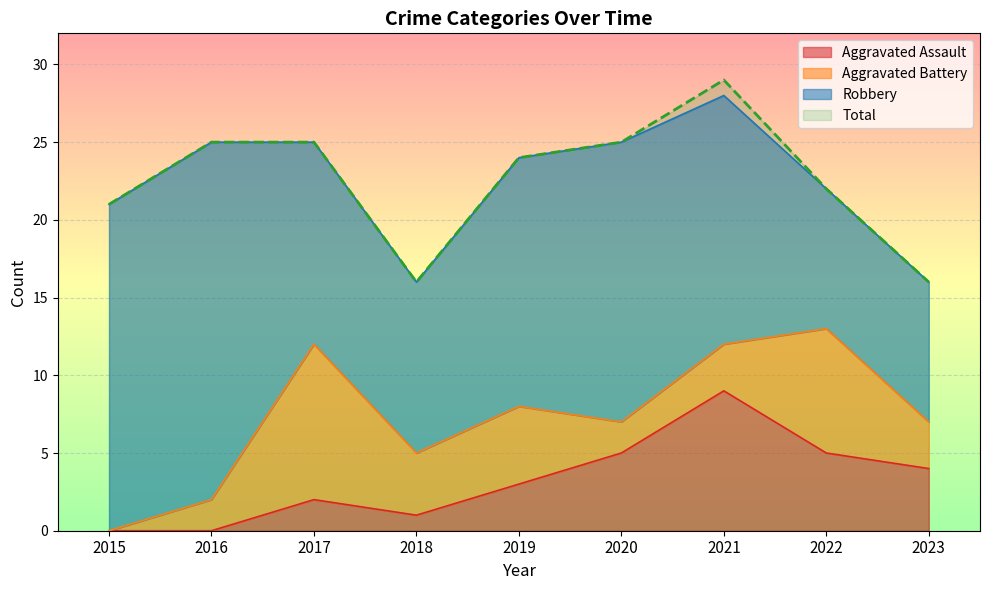

True or false: Aggravated Assault and Total intersect in this chart.

False